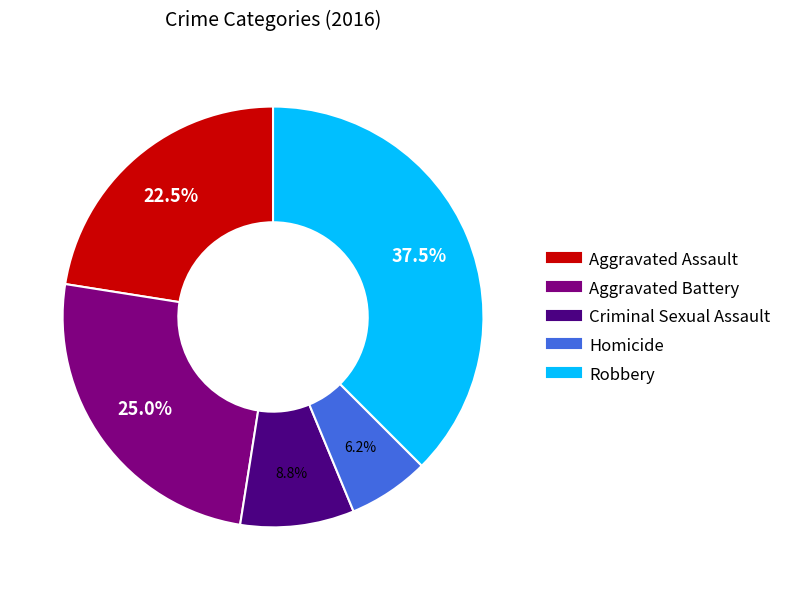

To the nearest percent, what is the average slice percentage?

20%